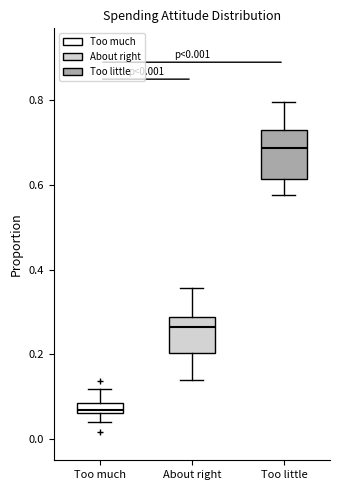

Comparing the boxes themselves (not the whiskers), which one is the tallest?

Too little